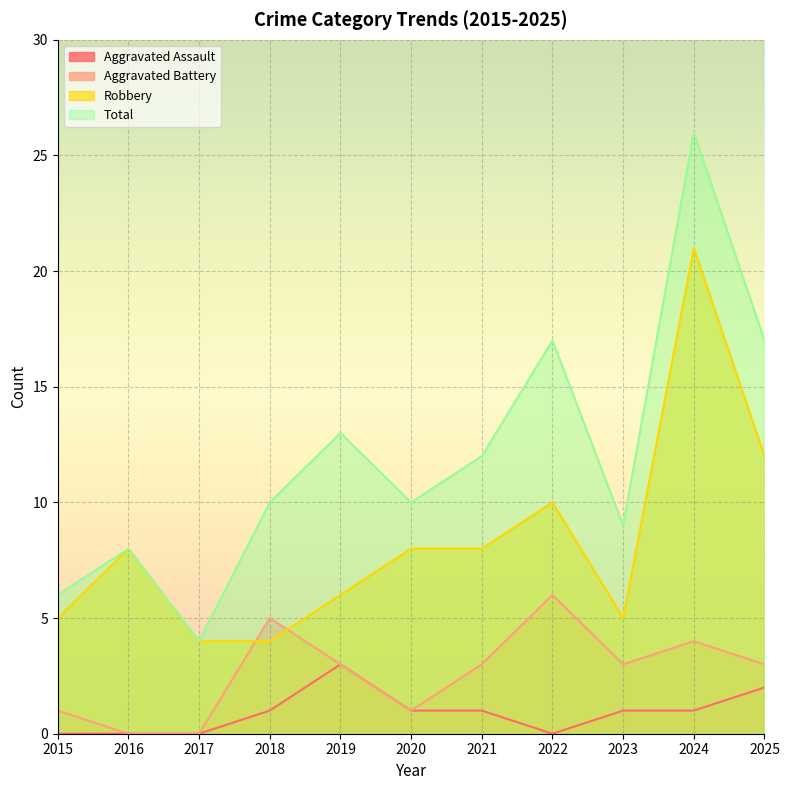

Is it true that Total equals 13 at 2019?

True